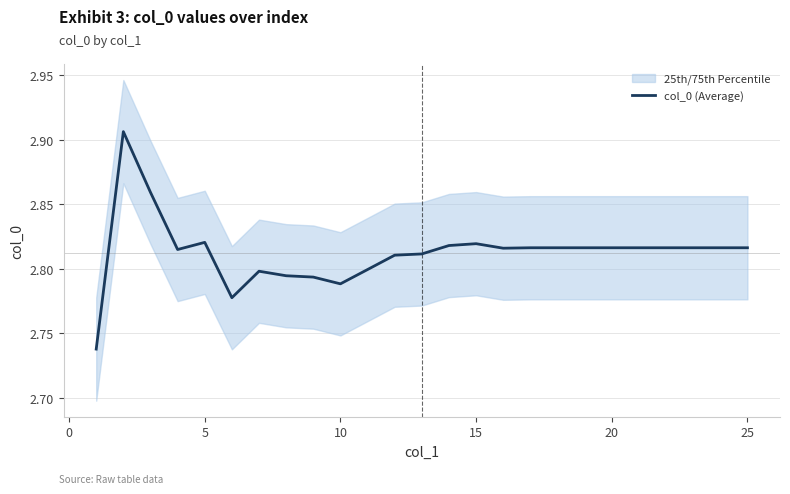

What is the maximum value shown in the chart?

2.9